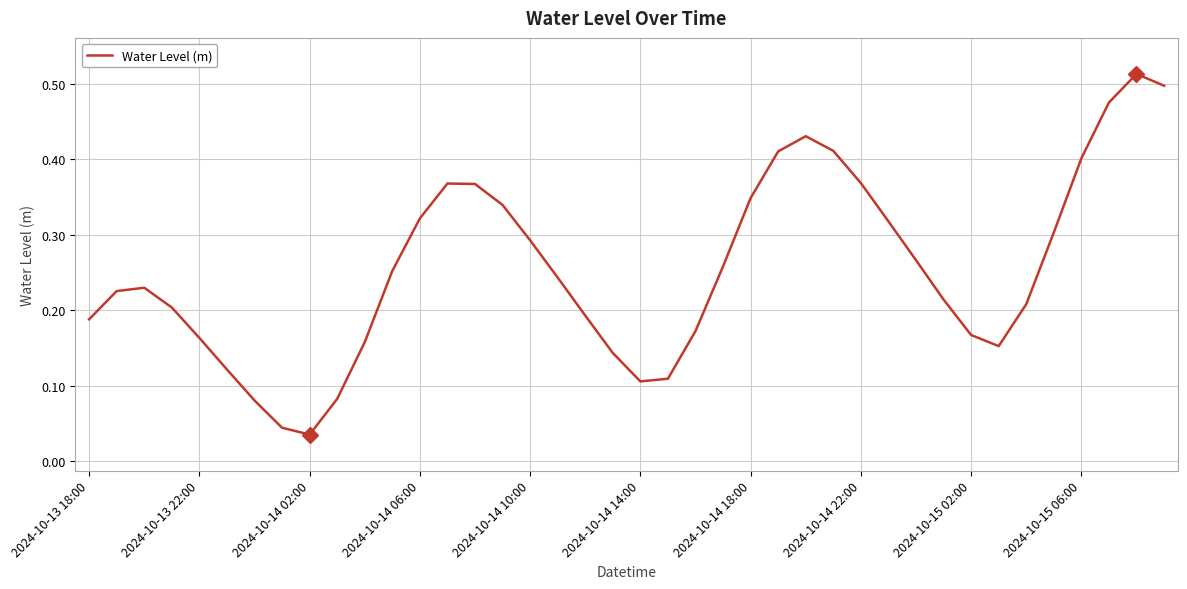

Does the chart display data point markers on the line(s)?

No